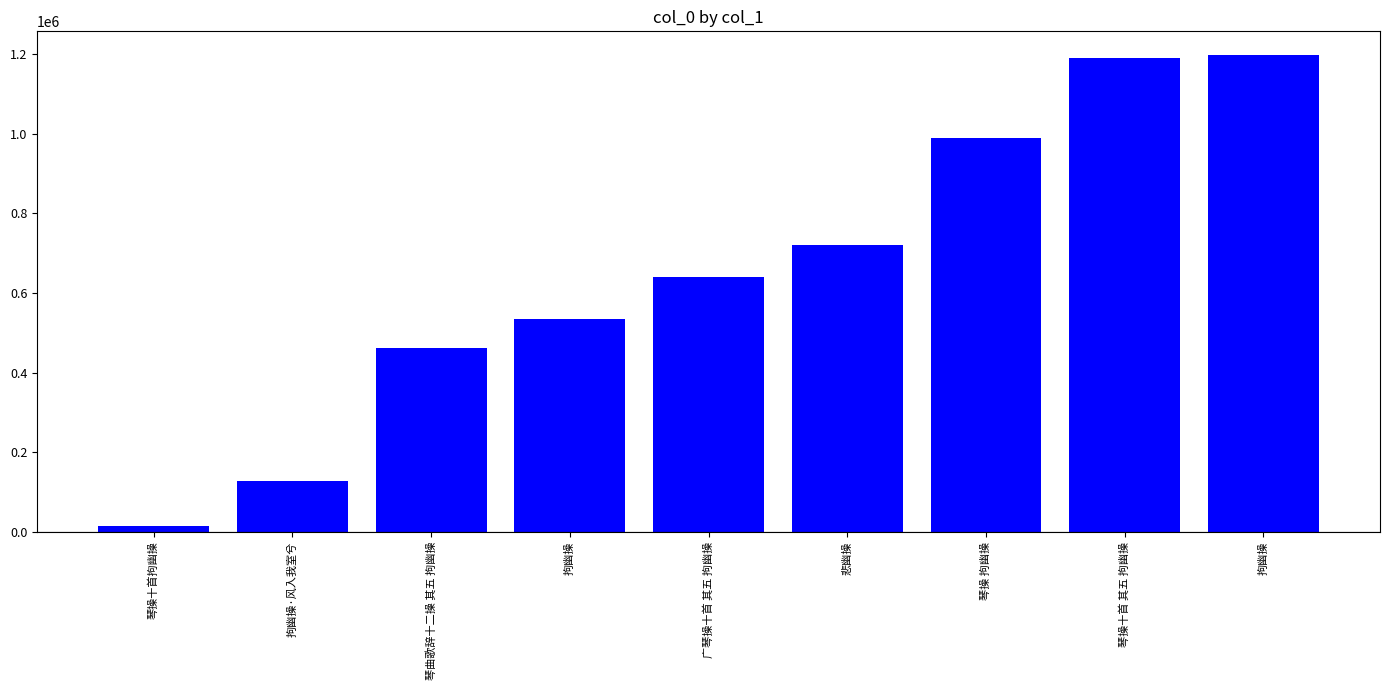

Rank the categories by value from highest to lowest.

拘幽操, 琴操十首 其五 拘幽操, 琴操 拘幽操, 悲幽操, 广琴操十首 其五 拘幽操, 拘幽操, 琴曲歌辞十二操 其五 拘幽操, 拘幽操·风入我室兮, 琴操十首拘幽操